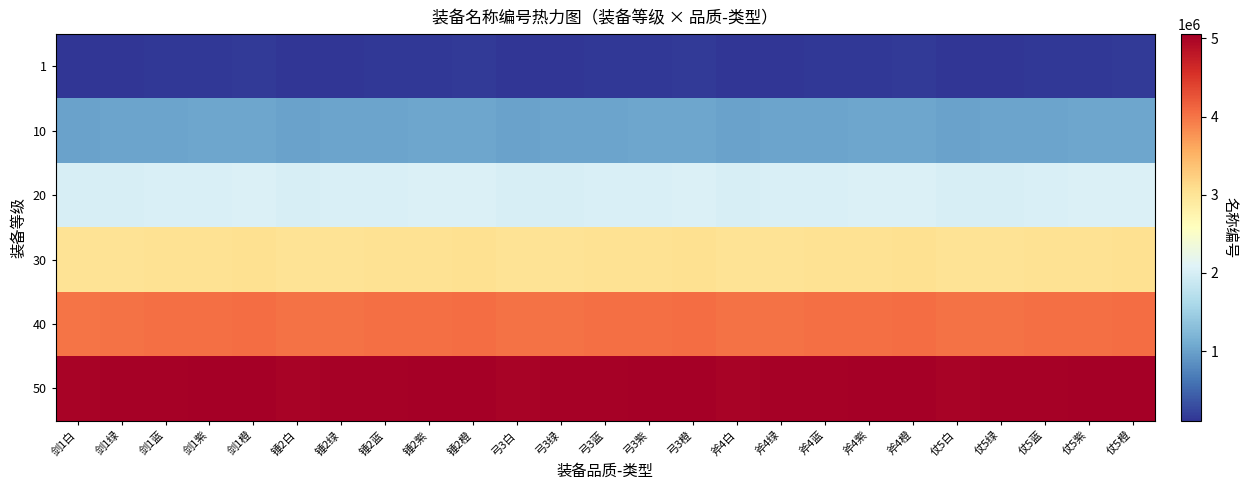

List the series in order of their overall mean, highest first.

50, 40, 30, 20, 10, 1